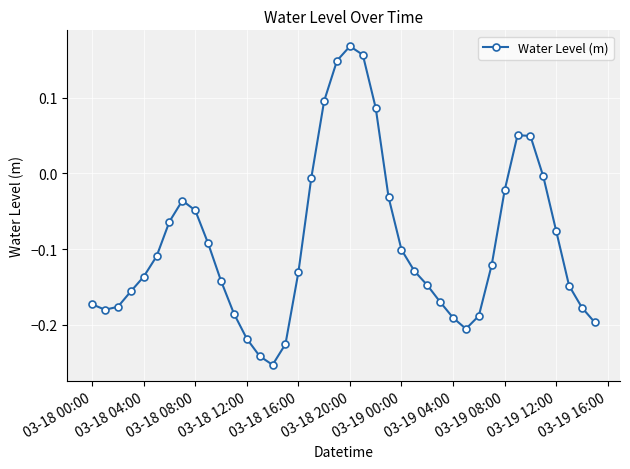

What is the difference between the maximum and second lowest values?

0.4